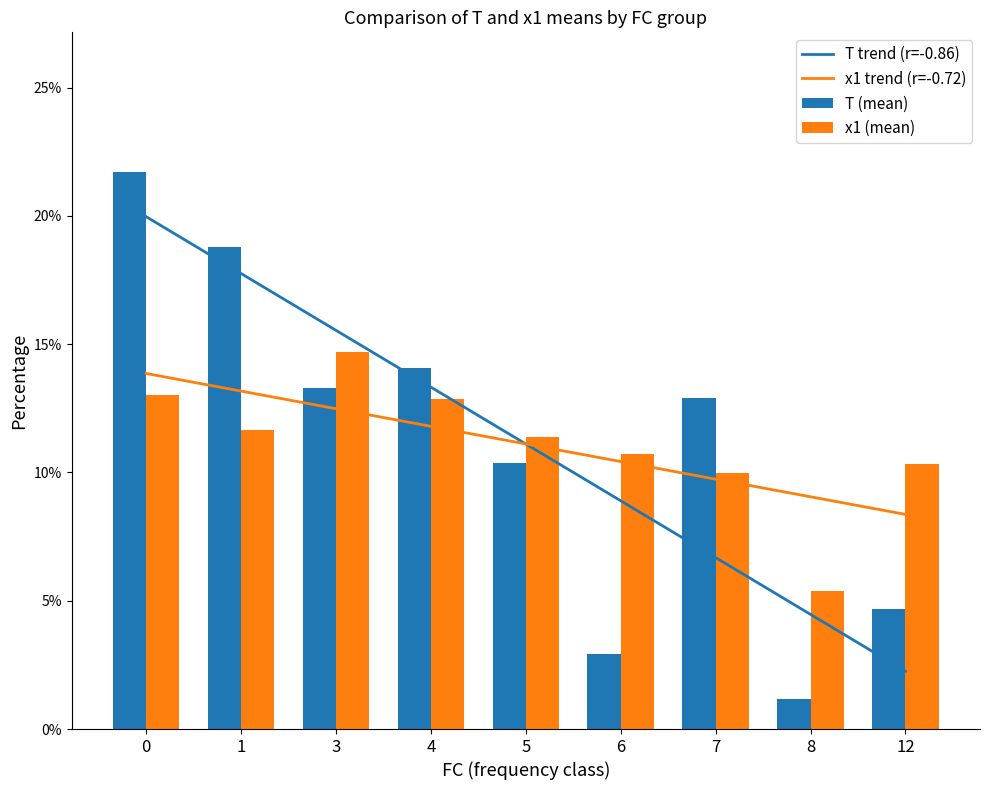

How many values in the x1 (mean) series exceed 11?

5